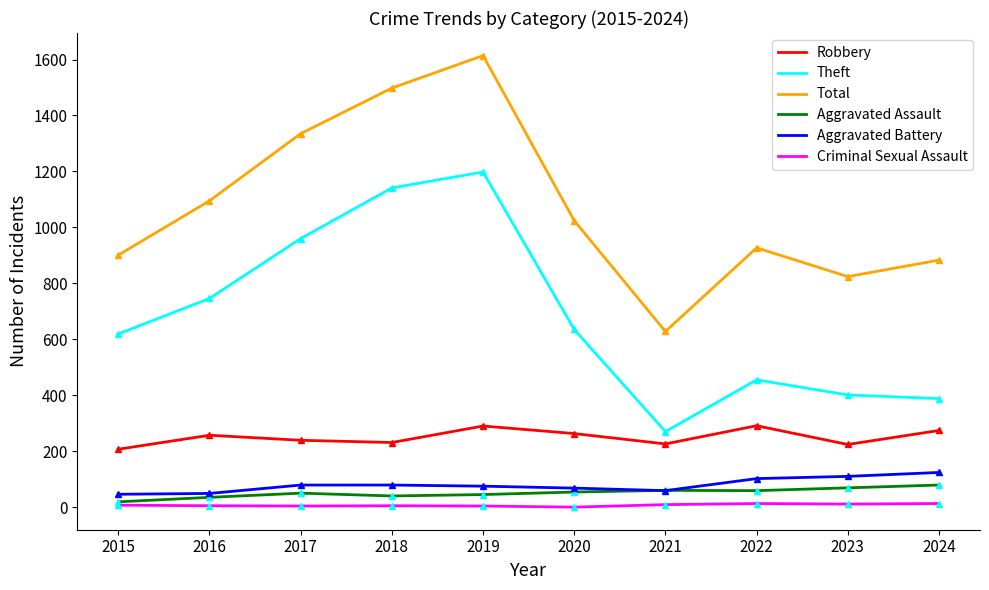

Rank the categories by Total value from highest to lowest.

2019, 2018, 2017, 2016, 2020, 2022, 2015, 2024, 2023, 2021